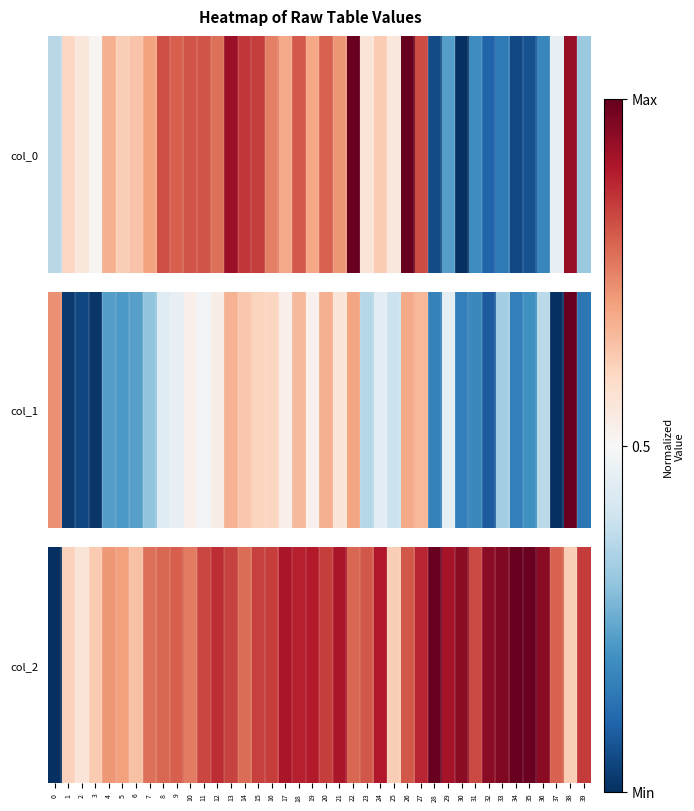

Is it true that the value at 20 is 0.8?

True